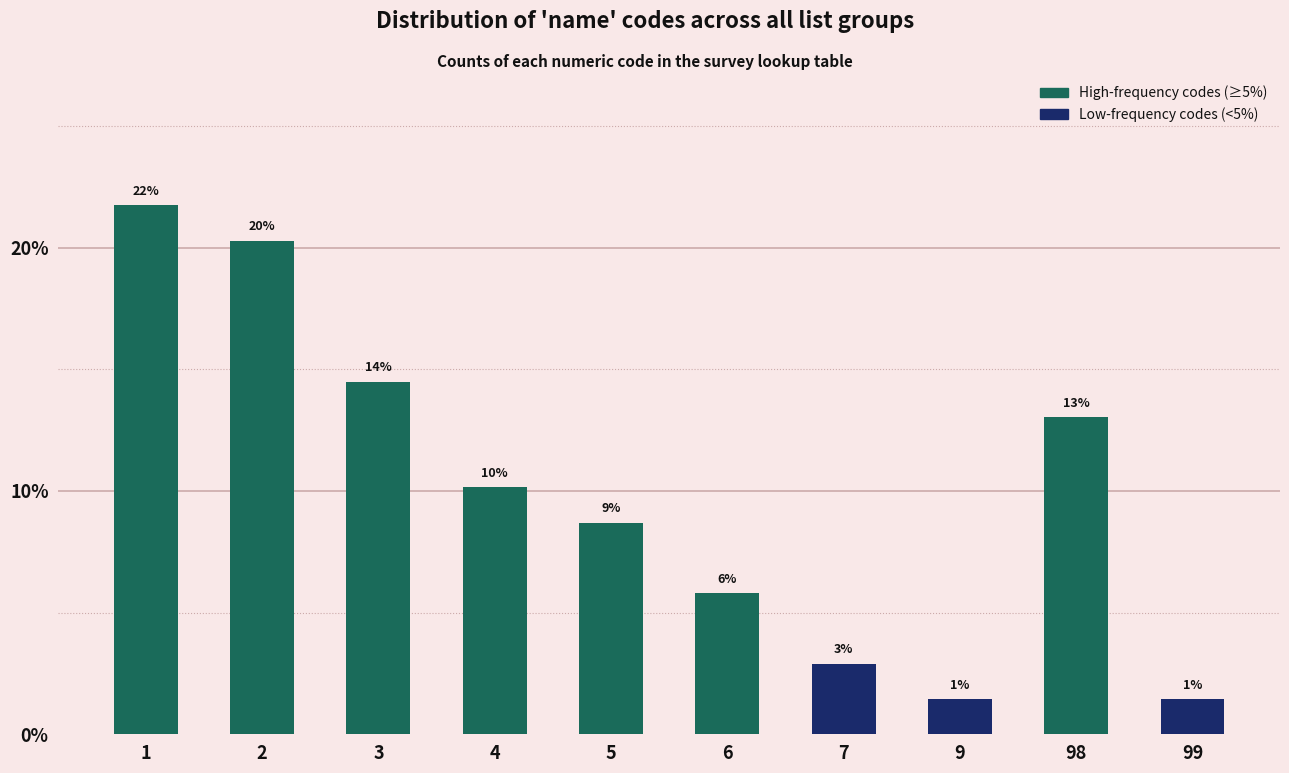

Does the chart contain any negative values?

No